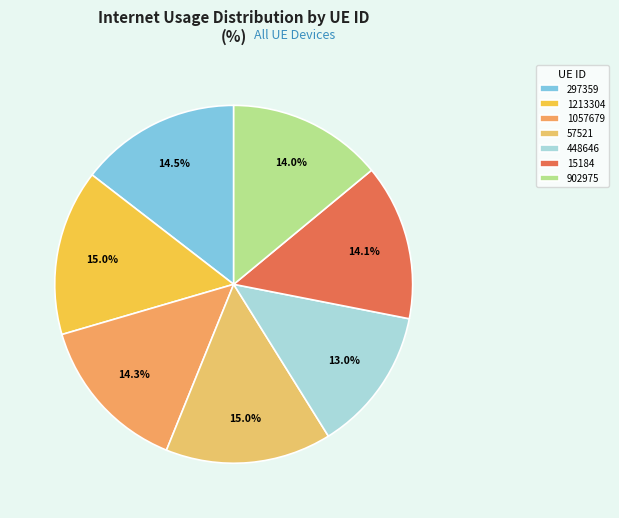

Rank the categories by value from lowest to highest.

448646, 902975, 15184, 1057679, 297359, 1213304, 57521